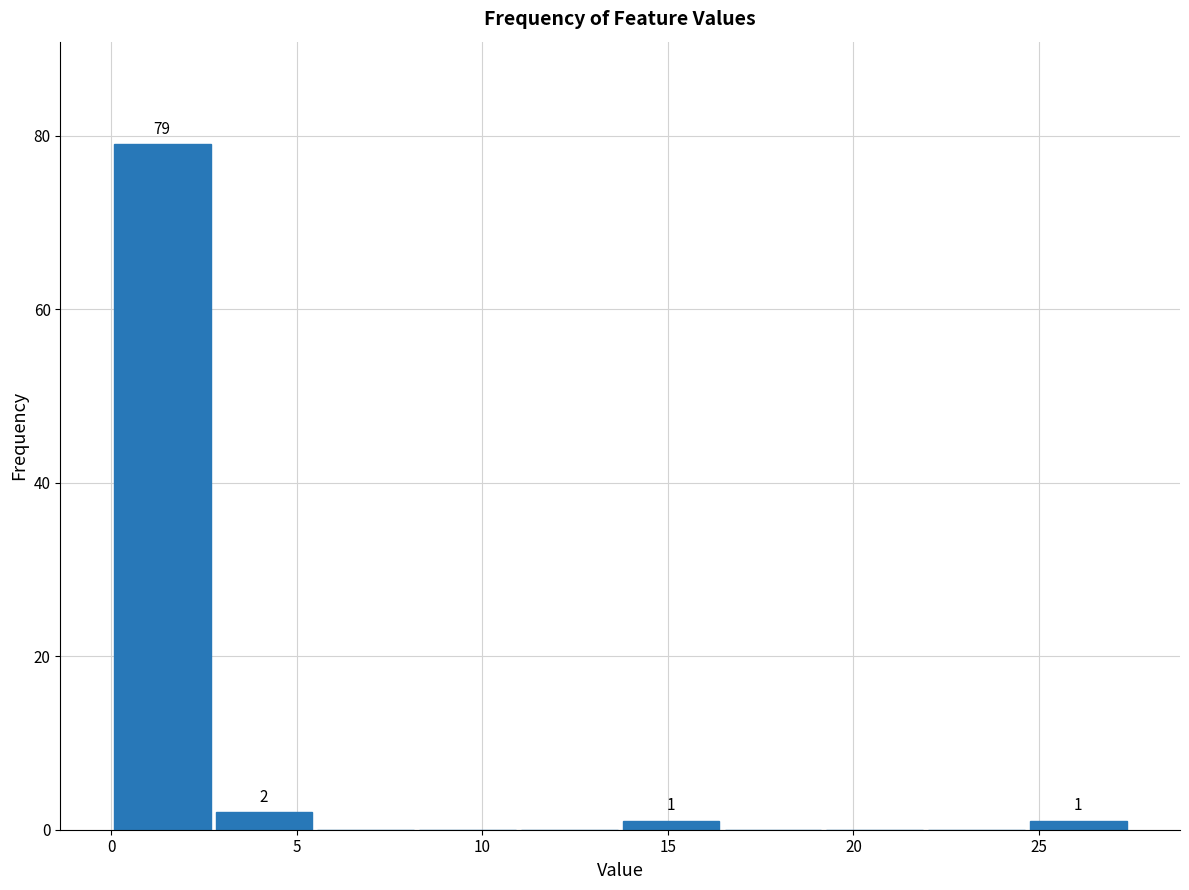

Which range on the x-axis has the tallest bar?

0.0 to 2.5